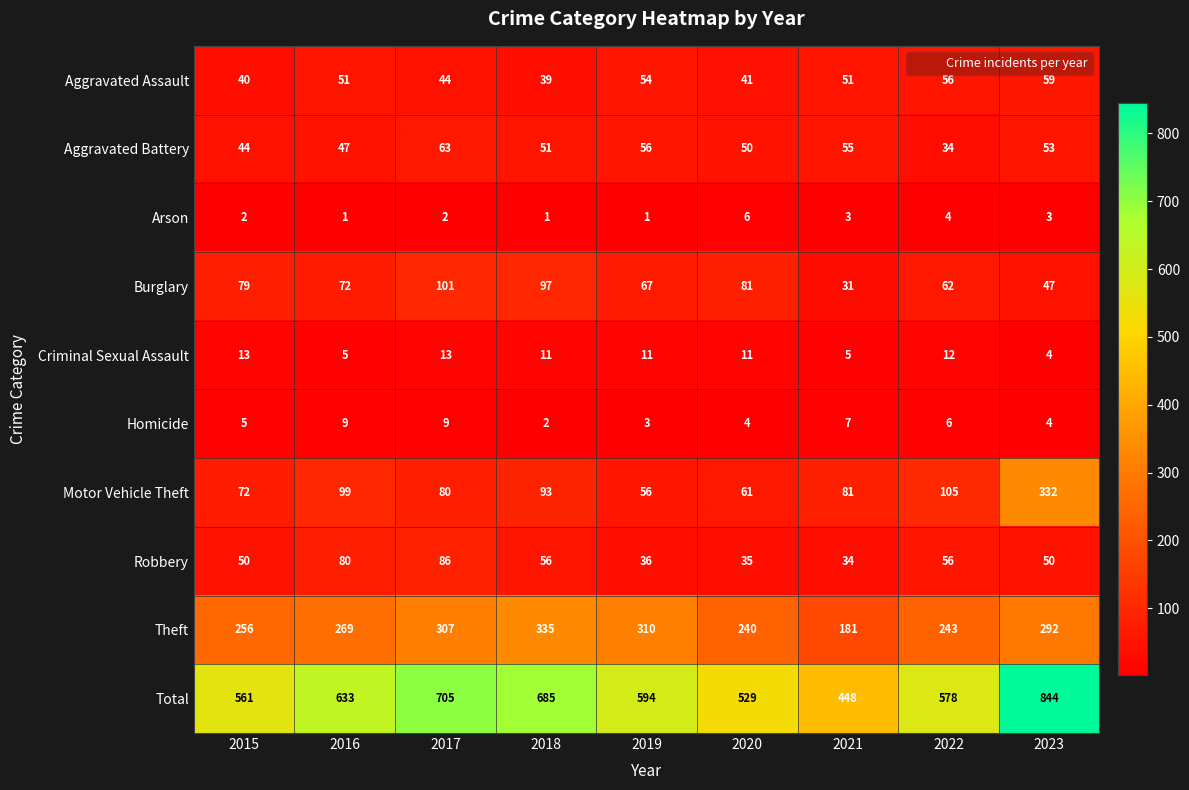

Rank the categories by Total value from highest to lowest.

2023, 2017, 2018, 2016, 2019, 2022, 2015, 2020, 2021